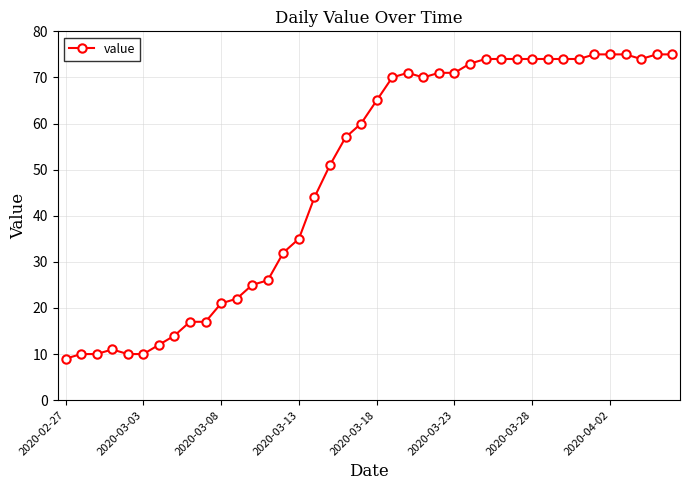

What is the difference between the second highest and minimum values?

66